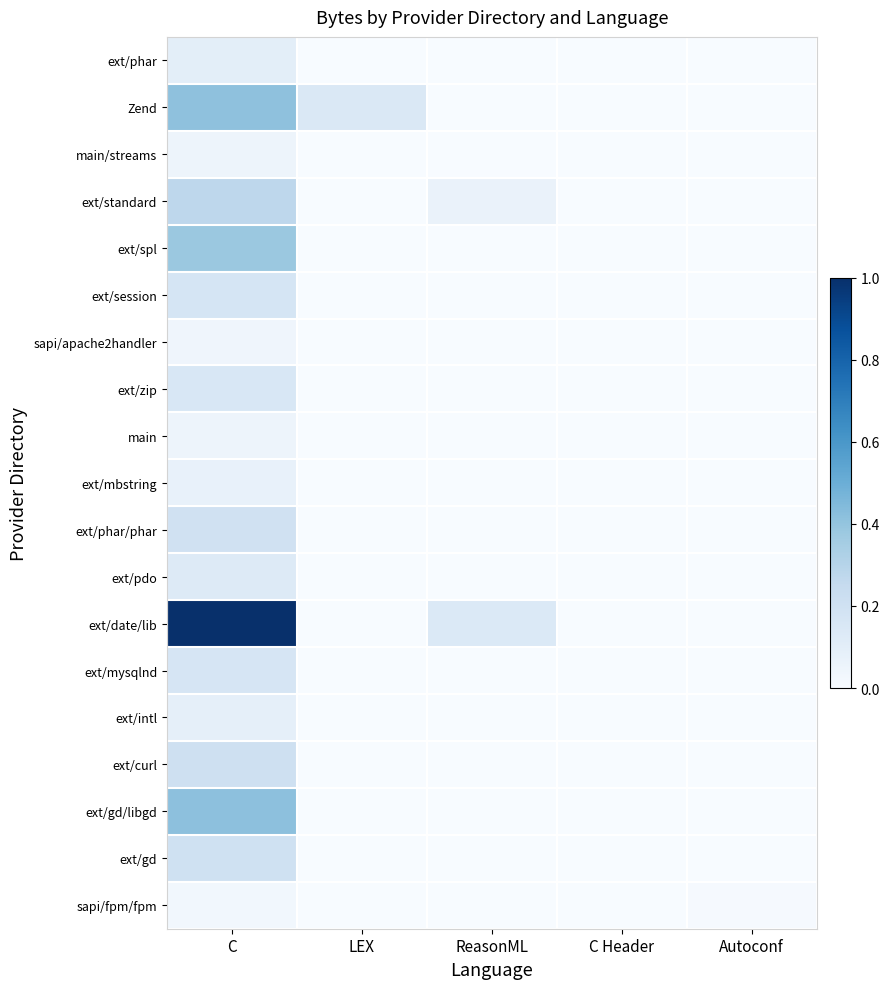

Reading left to right, extract all data points from this chart.

ext/phar: C=0.1	LEX=0.0	ReasonML=0.0	C Header=0.0	Autoconf=0.0
Zend: C=0.4	LEX=0.1	ReasonML=0.0	C Header=0.0	Autoconf=0.0
main/streams: C=0.0	LEX=0.0	ReasonML=0.0	C Header=0.0	Autoconf=0.0
ext/standard: C=0.3	LEX=0.0	ReasonML=0.1	C Header=0.0	Autoconf=0.0
ext/spl: C=0.4	LEX=0.0	ReasonML=0.0	C Header=0.0	Autoconf=0.0
ext/session: C=0.2	LEX=0.0	ReasonML=0.0	C Header=0.0	Autoconf=0.0
sapi/apache2handler: C=0.0	LEX=0.0	ReasonML=0.0	C Header=0.0	Autoconf=0.0
ext/zip: C=0.2	LEX=0.0	ReasonML=0.0	C Header=0.0	Autoconf=0.0
main: C=0.0	LEX=0.0	ReasonML=0.0	C Header=0.0	Autoconf=0.0
ext/mbstring: C=0.1	LEX=0.0	ReasonML=0.0	C Header=0.0	Autoconf=0.0
ext/phar/phar: C=0.2	LEX=0.0	ReasonML=0.0	C Header=0.0	Autoconf=0.0
ext/pdo: C=0.1	LEX=0.0	ReasonML=0.0	C Header=0.0	Autoconf=0.0
ext/date/lib: C=1.0	LEX=0.0	ReasonML=0.1	C Header=0.0	Autoconf=0.0
ext/mysqlnd: C=0.2	LEX=0.0	ReasonML=0.0	C Header=0.0	Autoconf=0.0
ext/intl: C=0.1	LEX=0.0	ReasonML=0.0	C Header=0.0	Autoconf=0.0
ext/curl: C=0.2	LEX=0.0	ReasonML=0.0	C Header=0.0	Autoconf=0.0
ext/gd/libgd: C=0.4	LEX=0.0	ReasonML=0.0	C Header=0.0	Autoconf=0.0
ext/gd: C=0.2	LEX=0.0	ReasonML=0.0	C Header=0.0	Autoconf=0.0
sapi/fpm/fpm: C=0.0	LEX=0.0	ReasonML=0.0	C Header=0.0	Autoconf=0.0